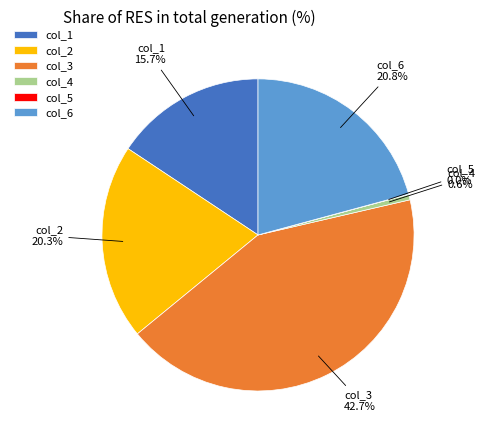

How much of the chart is everything except col_3?

57.3%